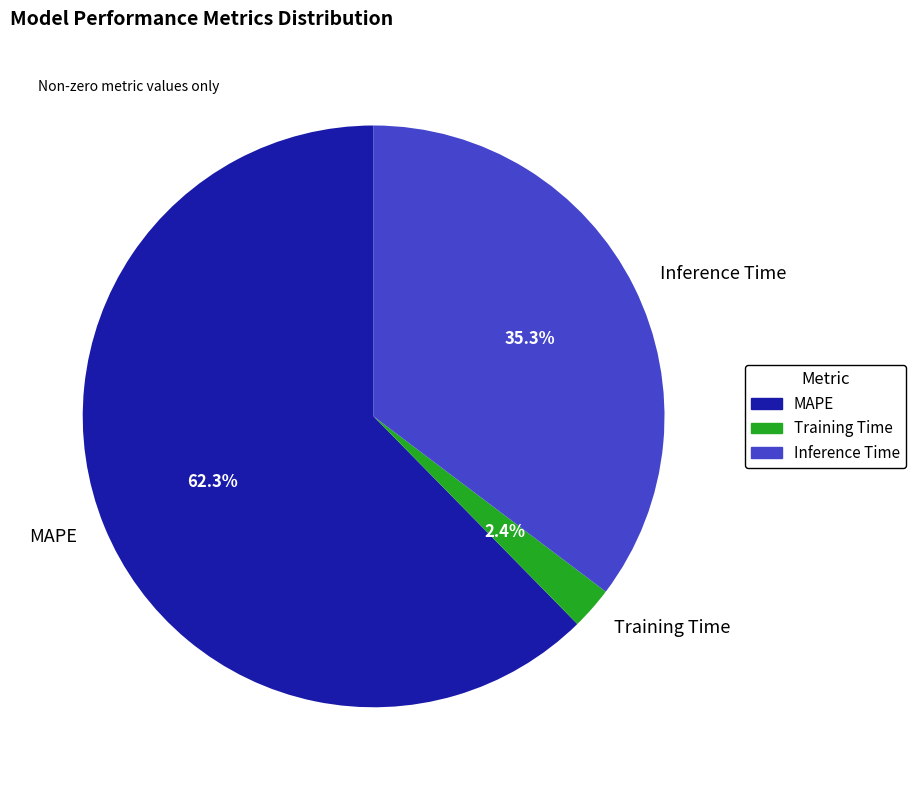

To the nearest percent, what is the average slice percentage?

33%